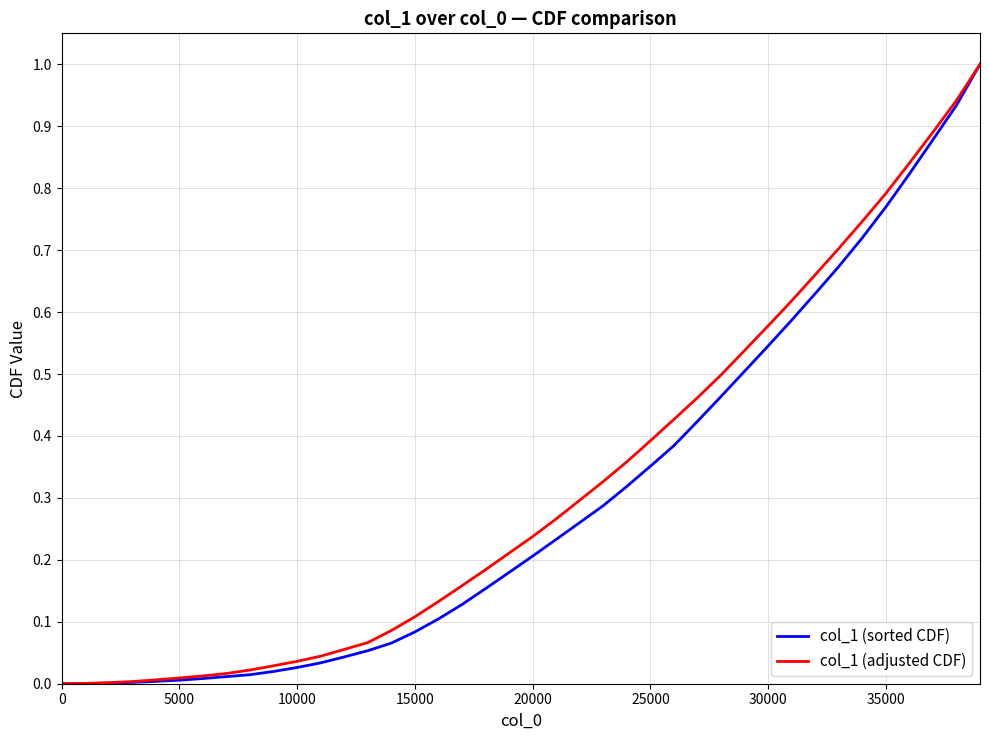

What is the greatest value displayed?

1.0